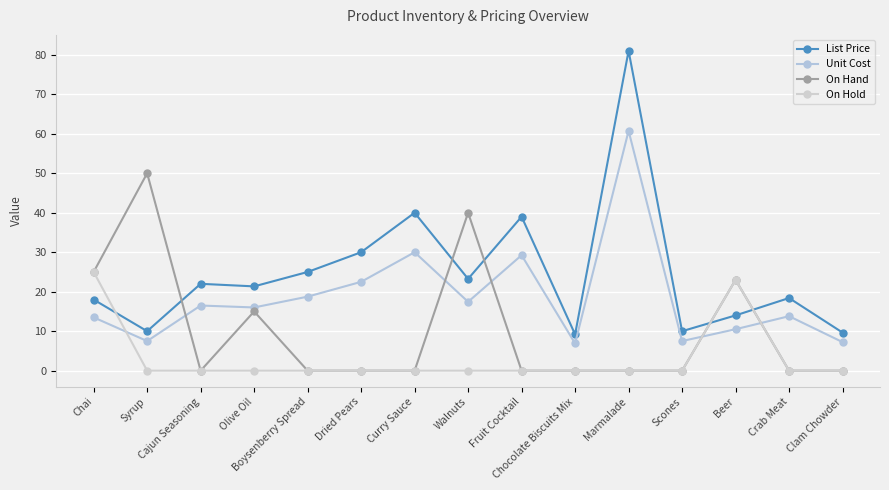

The On Hand series shows 32.9 at Beer. True or false?

False